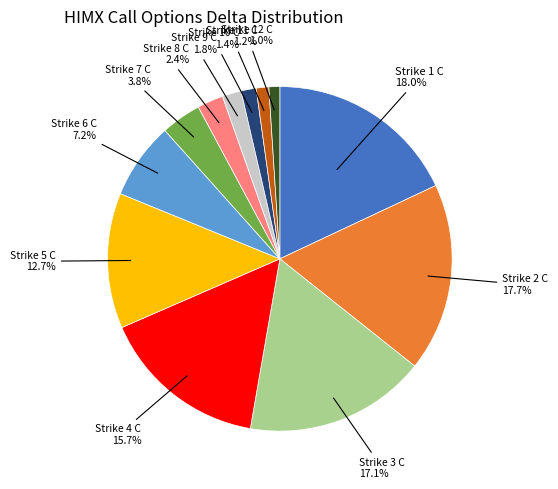

To the nearest percent, what is the average slice percentage?

8%